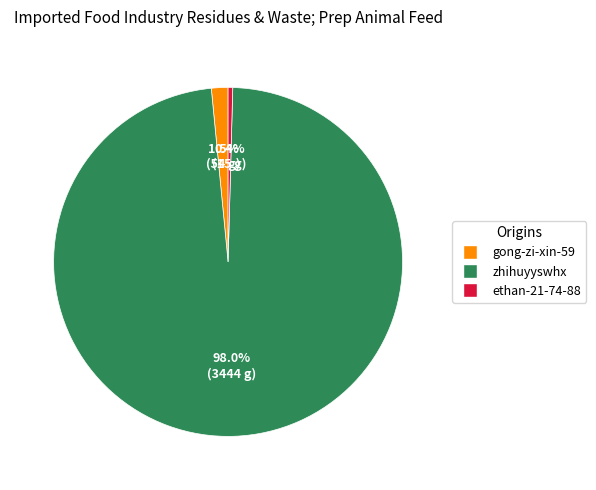

What percentage do gong-zi-xin-59 and zhihuyyswhx together represent?

99.6%